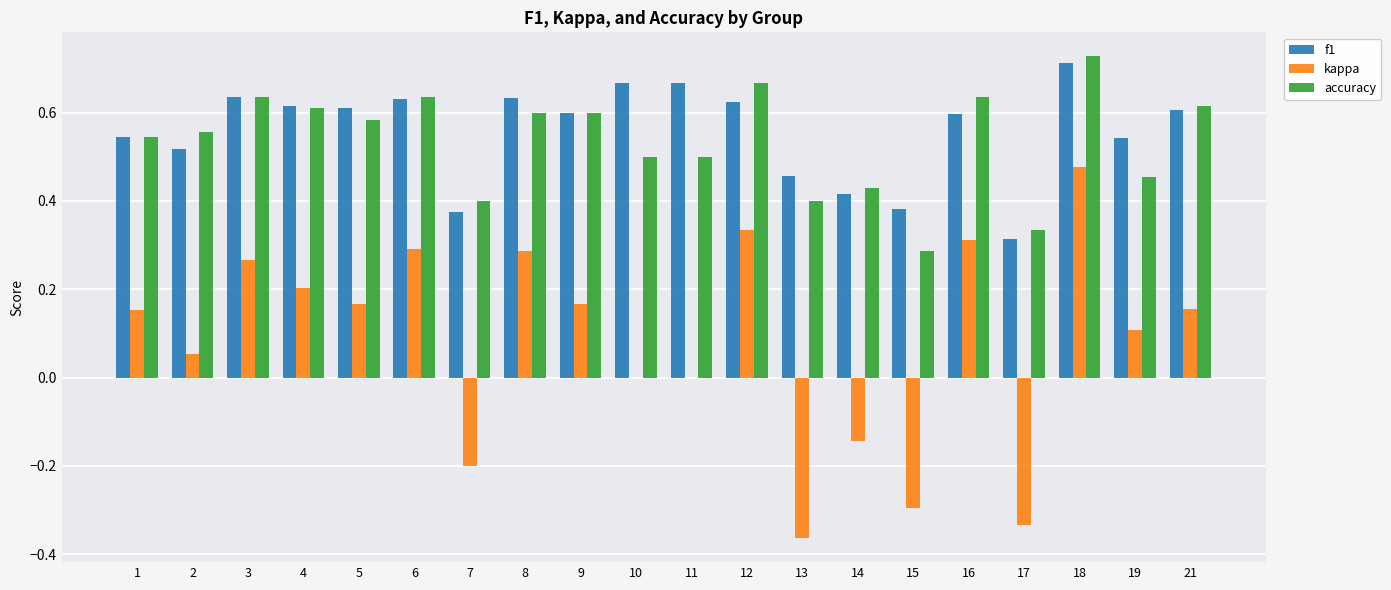

Count the number of data series in this chart.

3